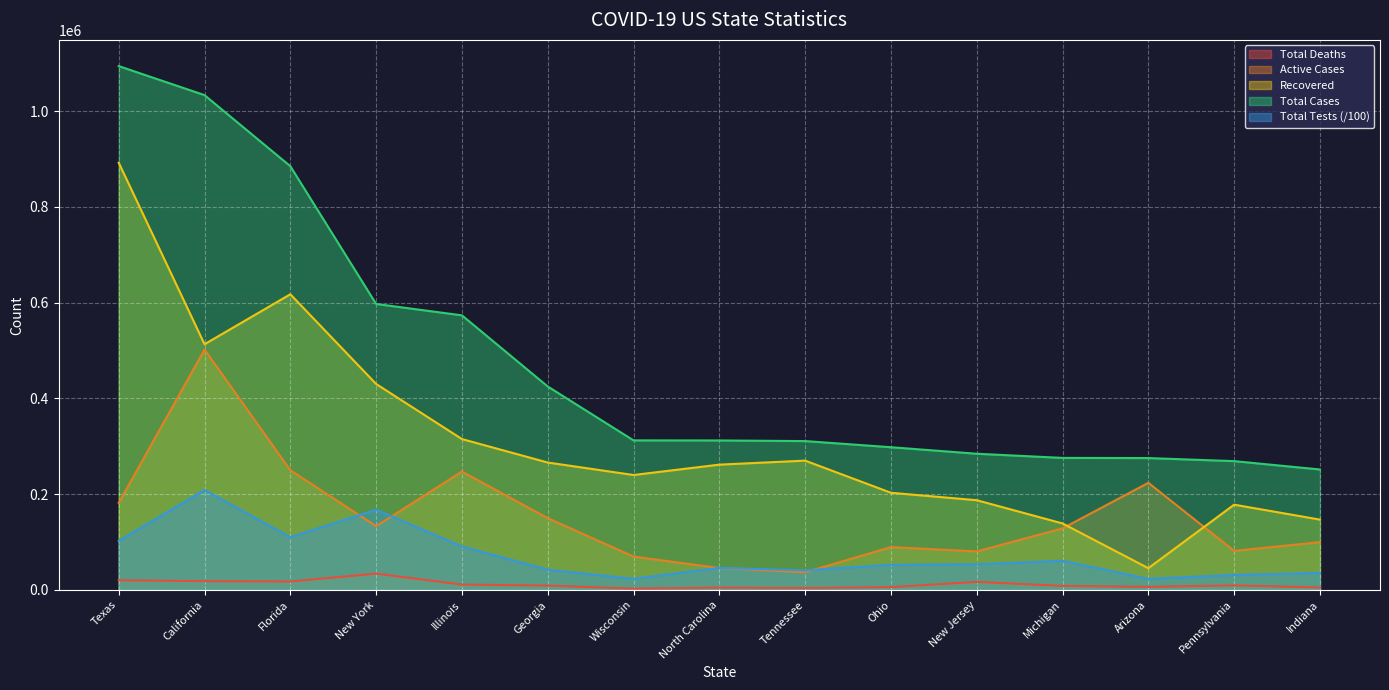

At which label is Total Deaths closest to 18317?

California